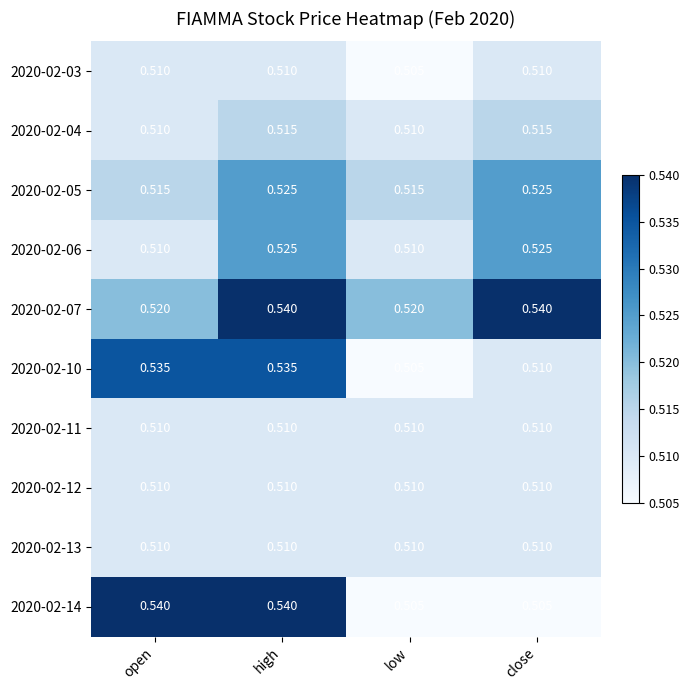

At which category is the sum across all series the highest?

high